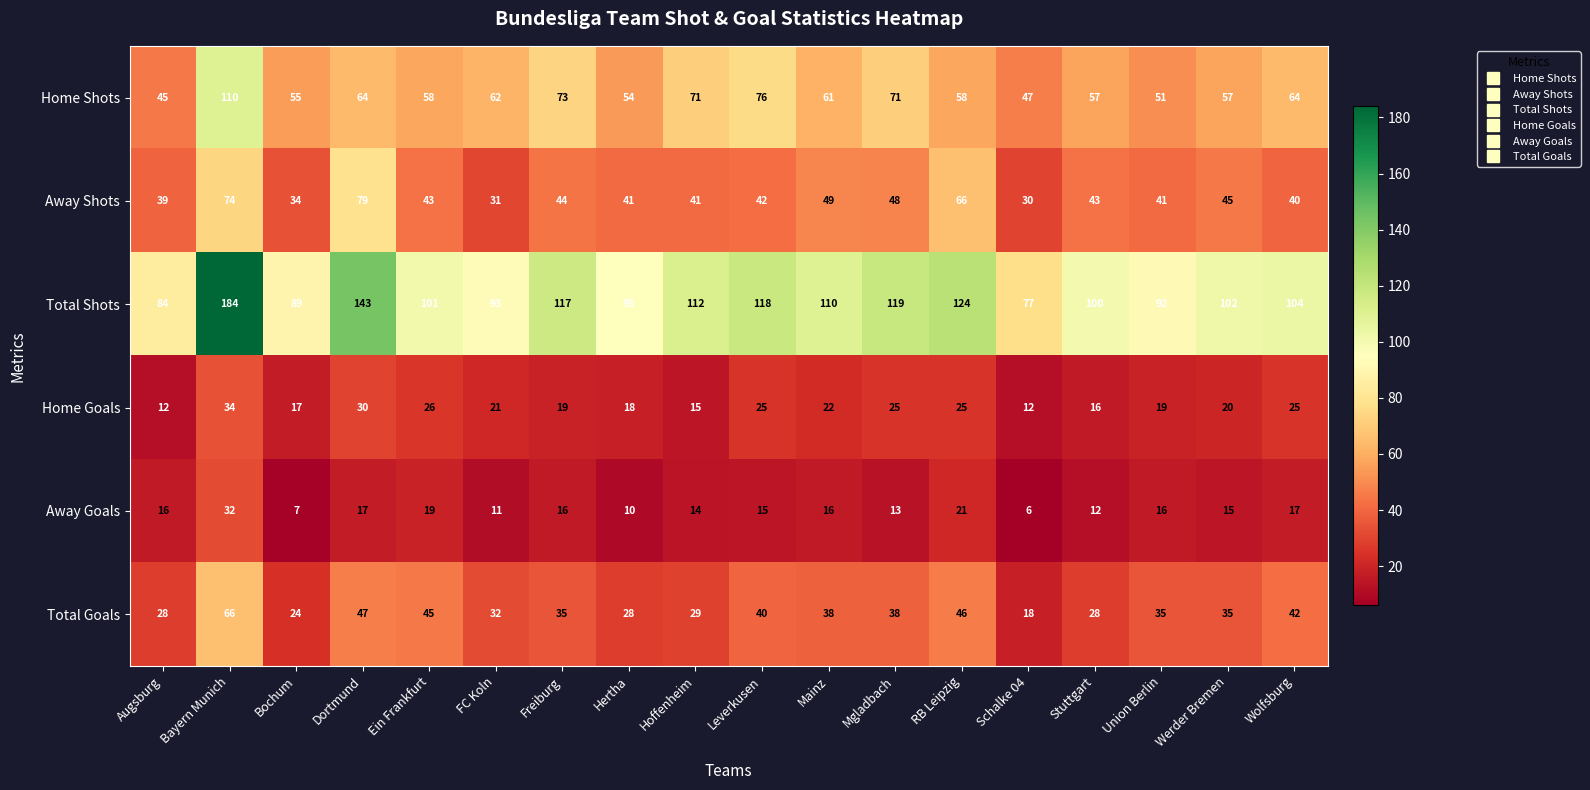

Which series has the largest range (max minus min)?

Total Shots